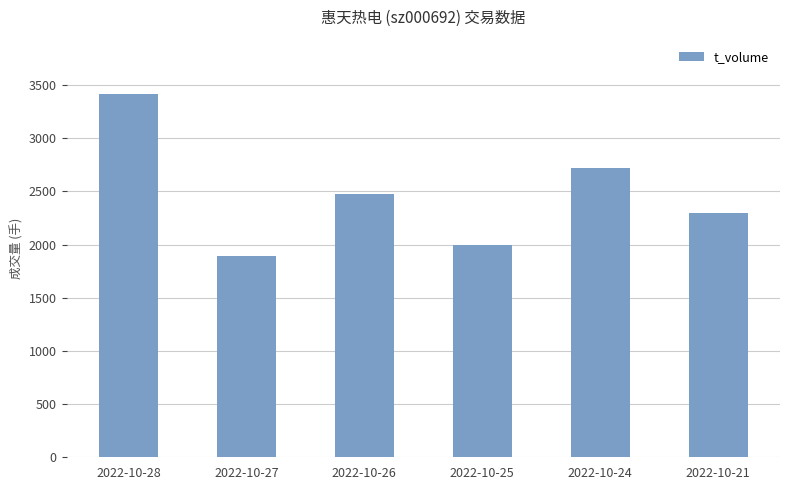

What is the average value?

2465